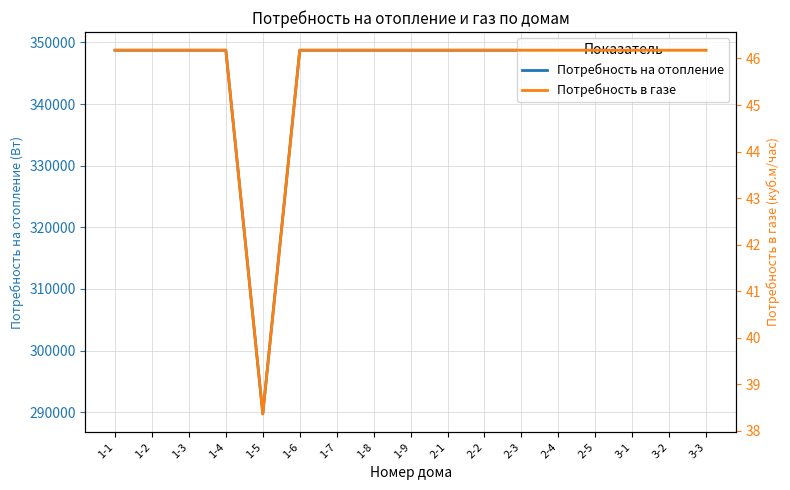

Does the chart display data point markers on the line(s)?

No